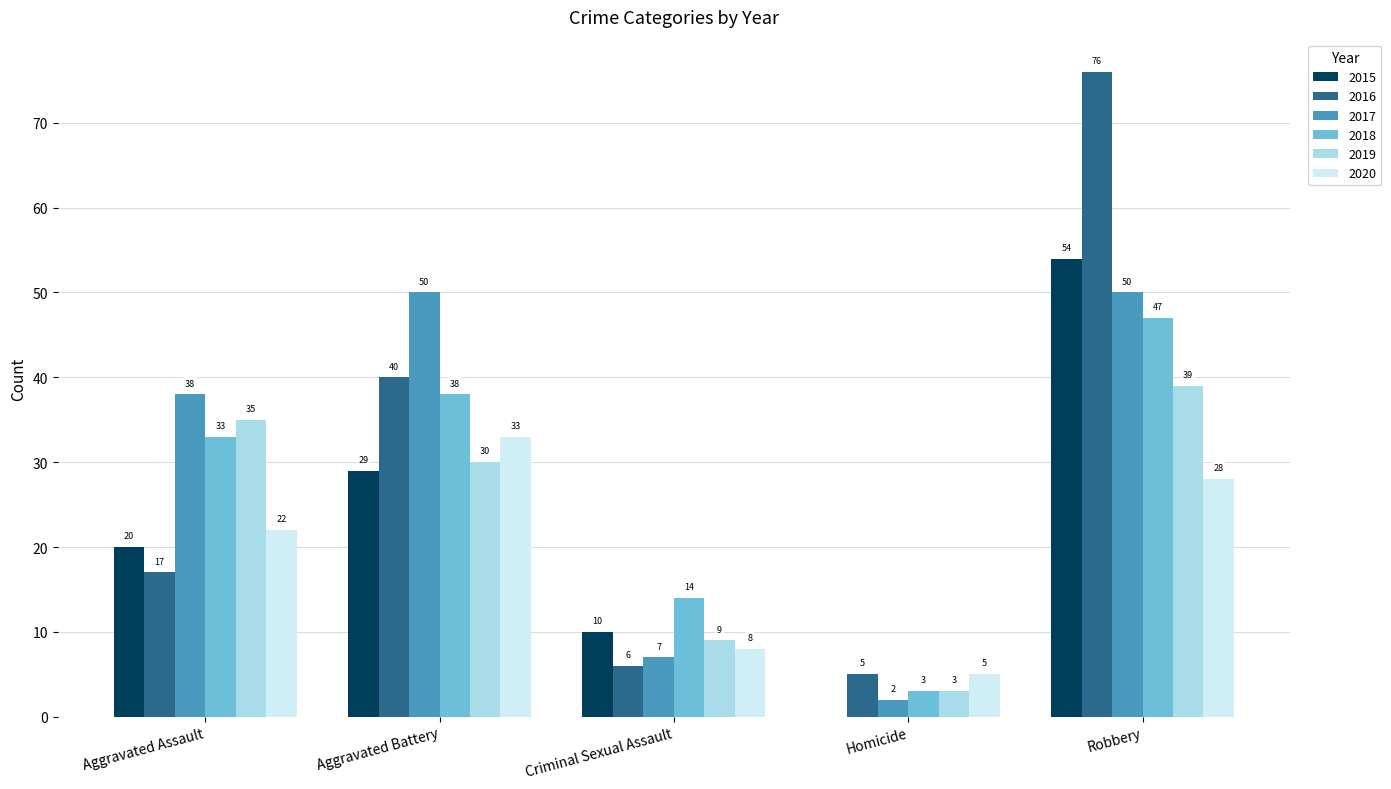

What is the sum of the 2015 values at Aggravated Assault and Robbery?

74